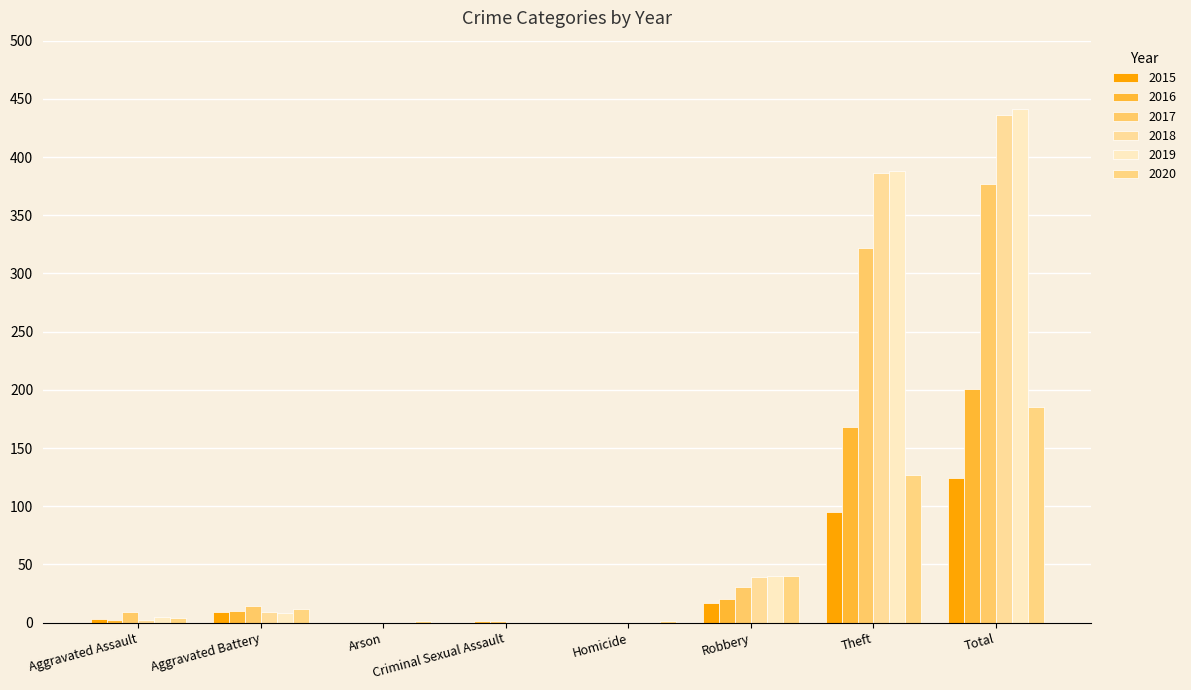

The value of 2016 at Homicide is 0. True or false?

True